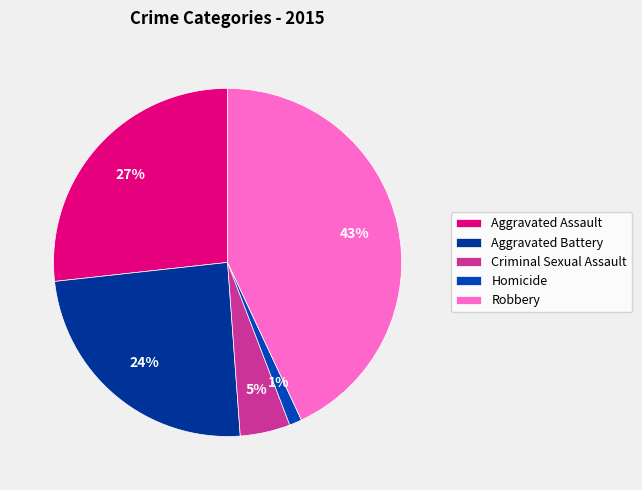

To the nearest percent, what is the combined percentage of Aggravated Battery and Aggravated Assault?

51%